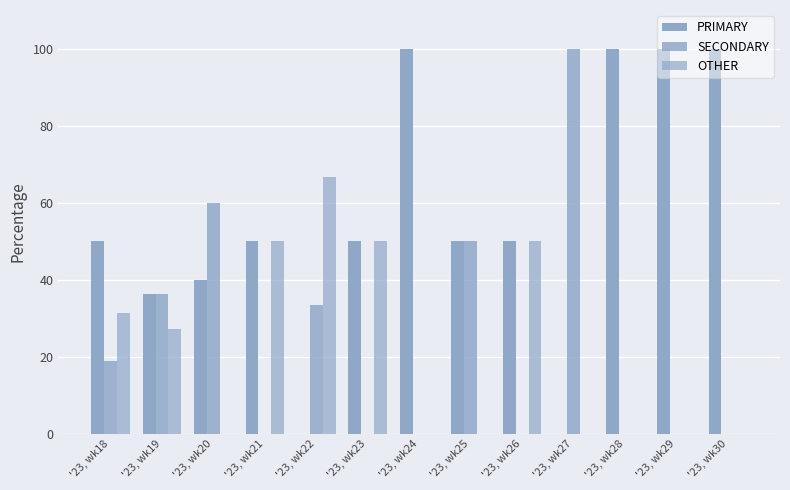

Are the bars grouped side by side (vs. stacked)?

Yes